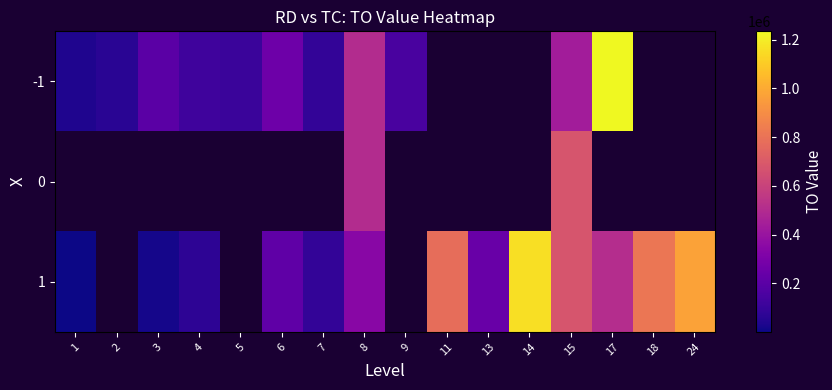

What is the minimum value for -1?

39875.0